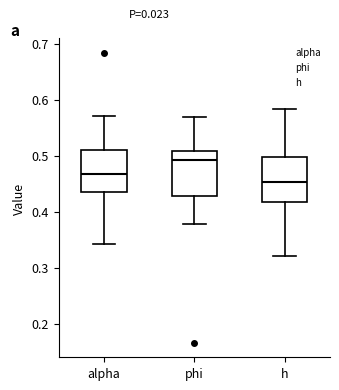

Where is the upper edge of the box for phi on the y-axis? The values are not printed on the chart, so give them approximately, as read against the axis.

0.51